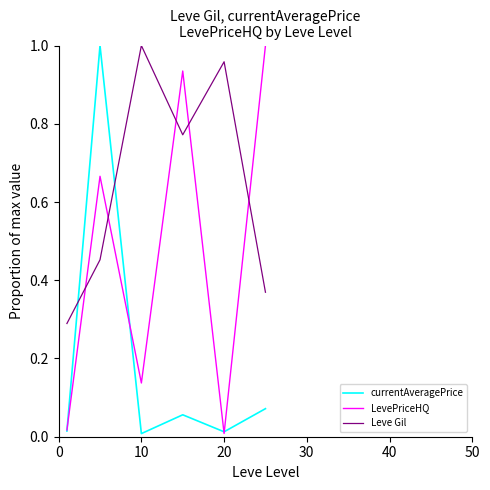

In LevePriceHQ, how many points are lower than both neighbors (excluding endpoints)?

2